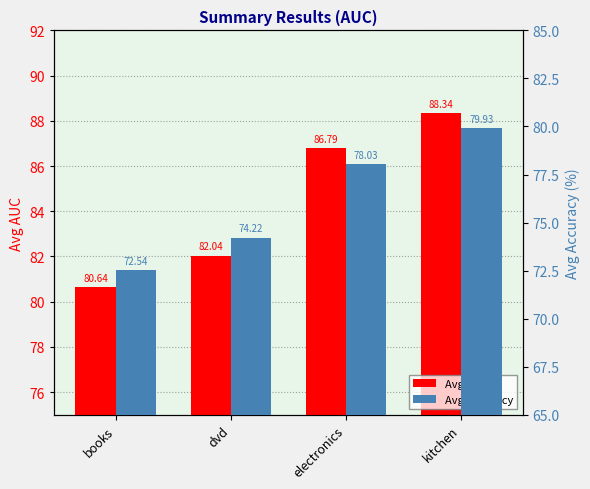

What is the difference between the Avg AUC values at books and electronics?

6.1